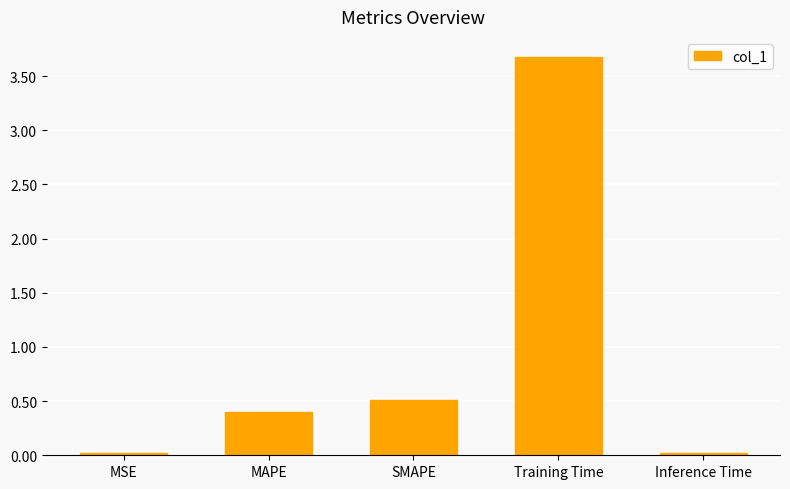

Is it true that the value at Training Time is 3.7?

True